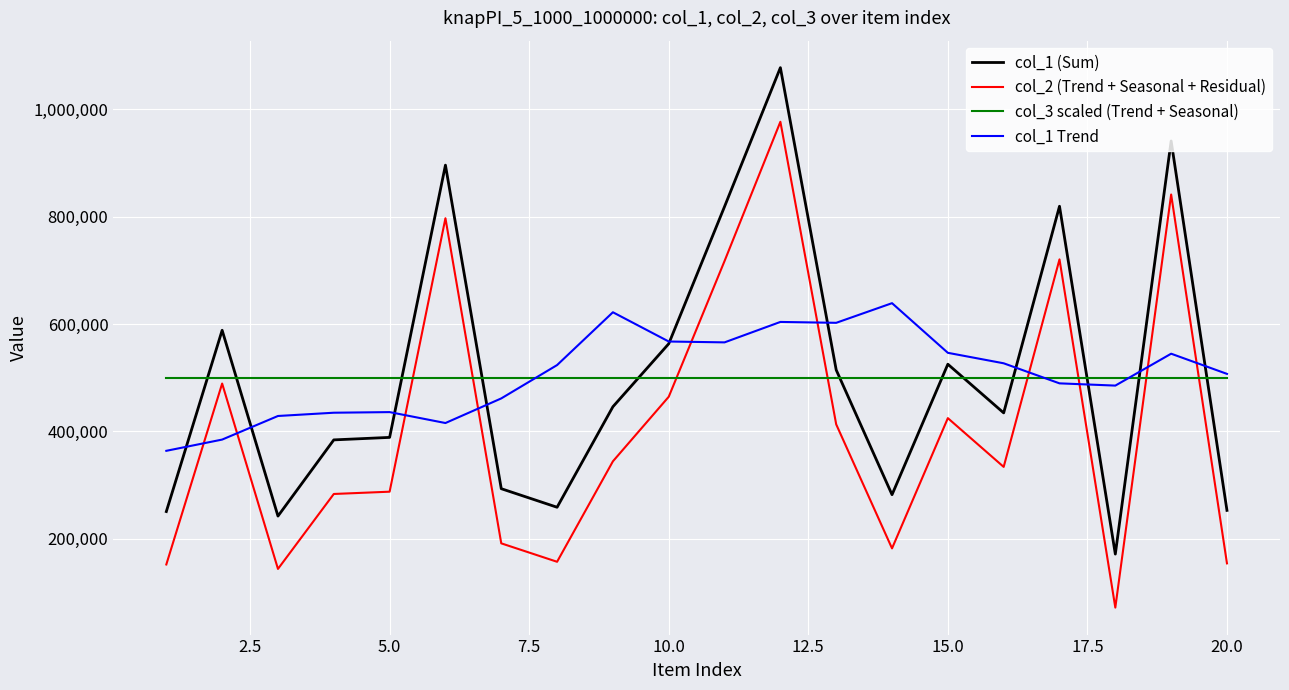

True or false: col_1 Trend has more than 0 points higher than both neighbors.

True